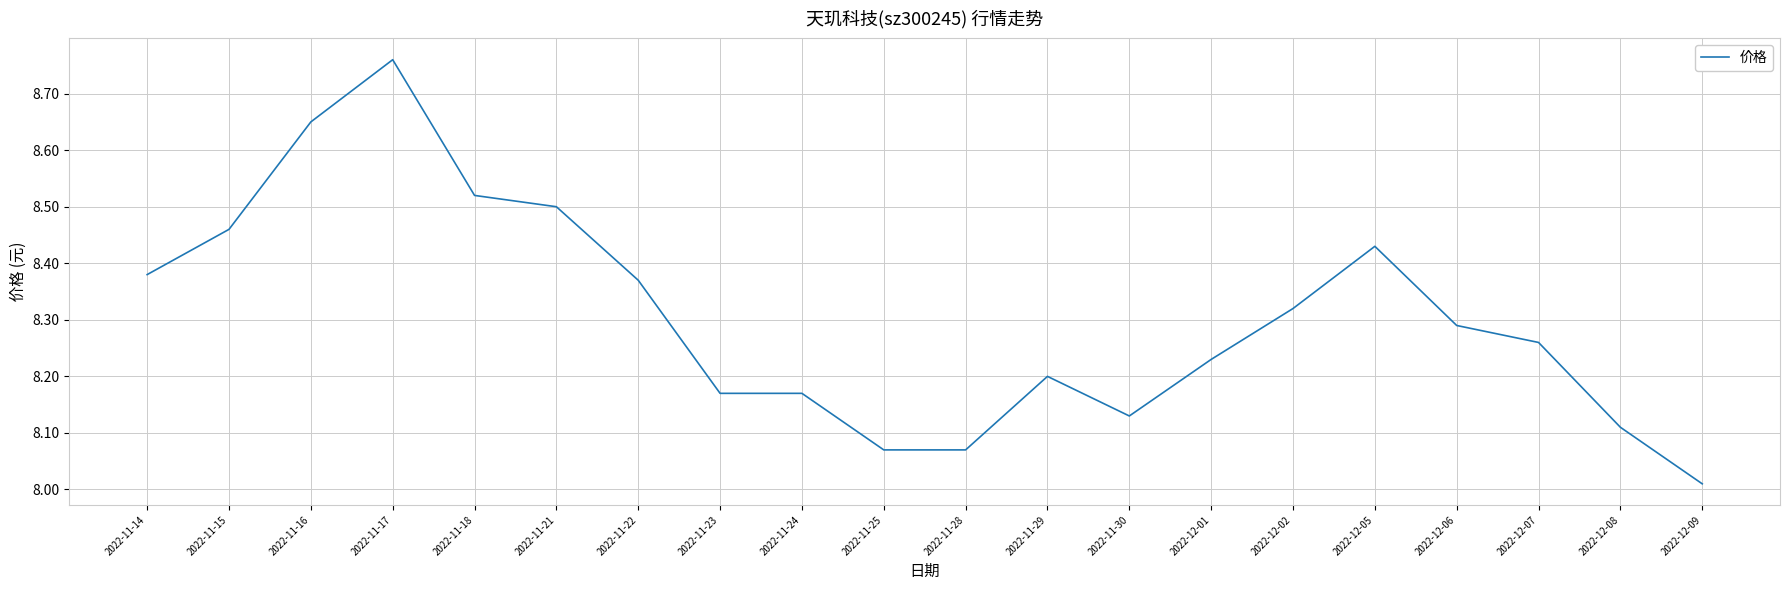

Which label corresponds to the smallest value in the chart?

2022-12-09